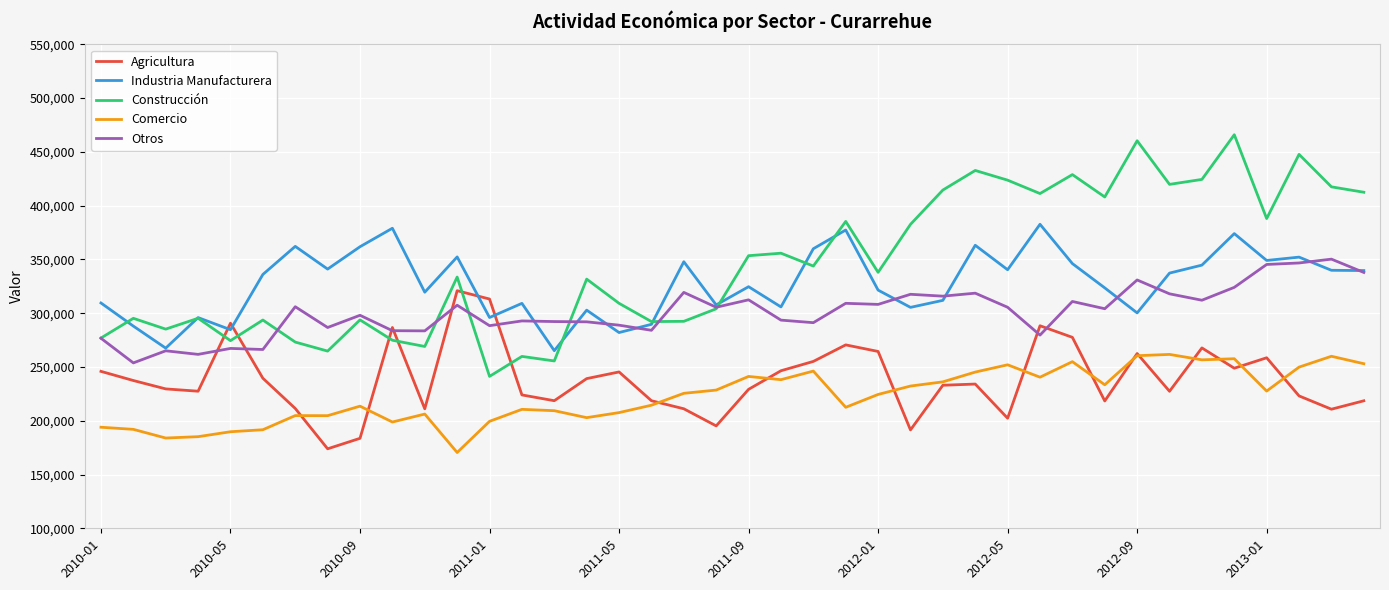

Rank the series by their maximum value, from highest to lowest.

Construcción, Industria Manufacturera, Otros, Agricultura, Comercio